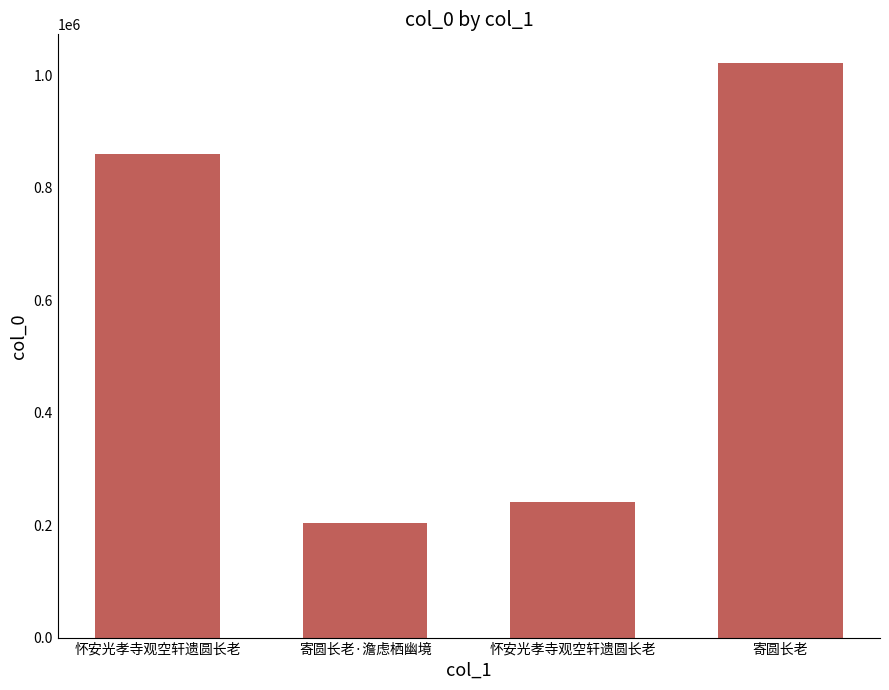

How many data points are less than 860789?

2